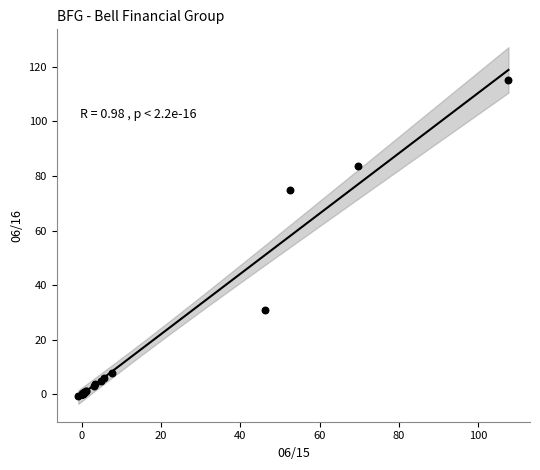

What Y value in the scatter plot is closest to 57?

74.8